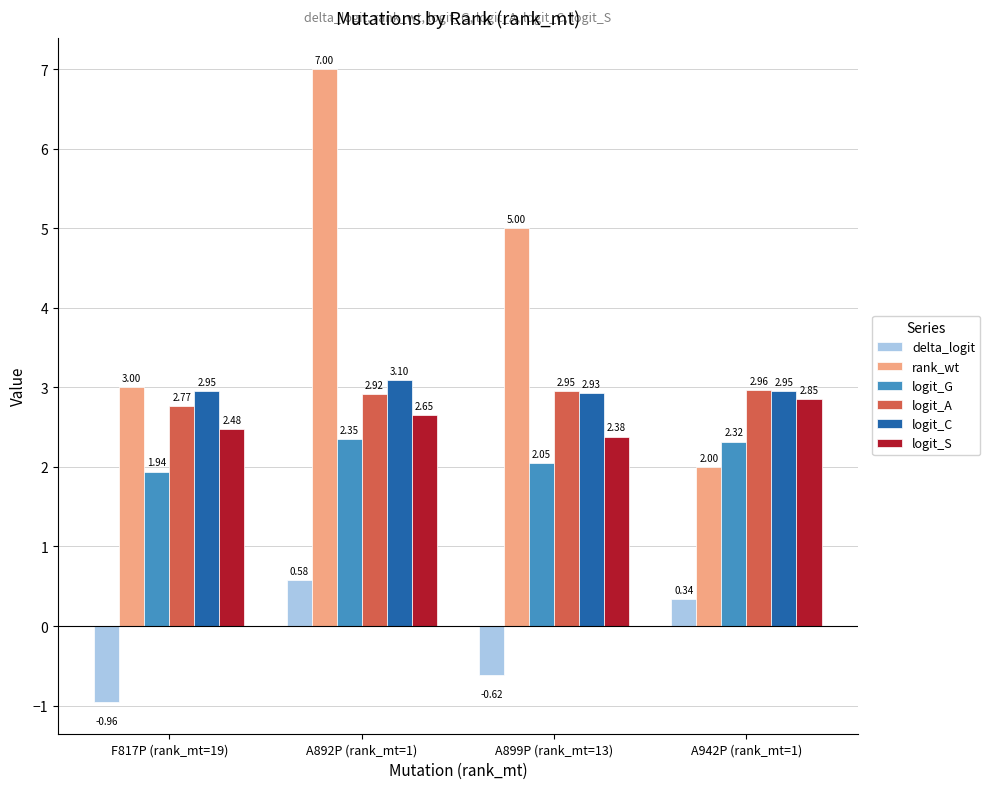

What is the difference between the highest and lowest values at F817P (rank_mt=19)?

4.0